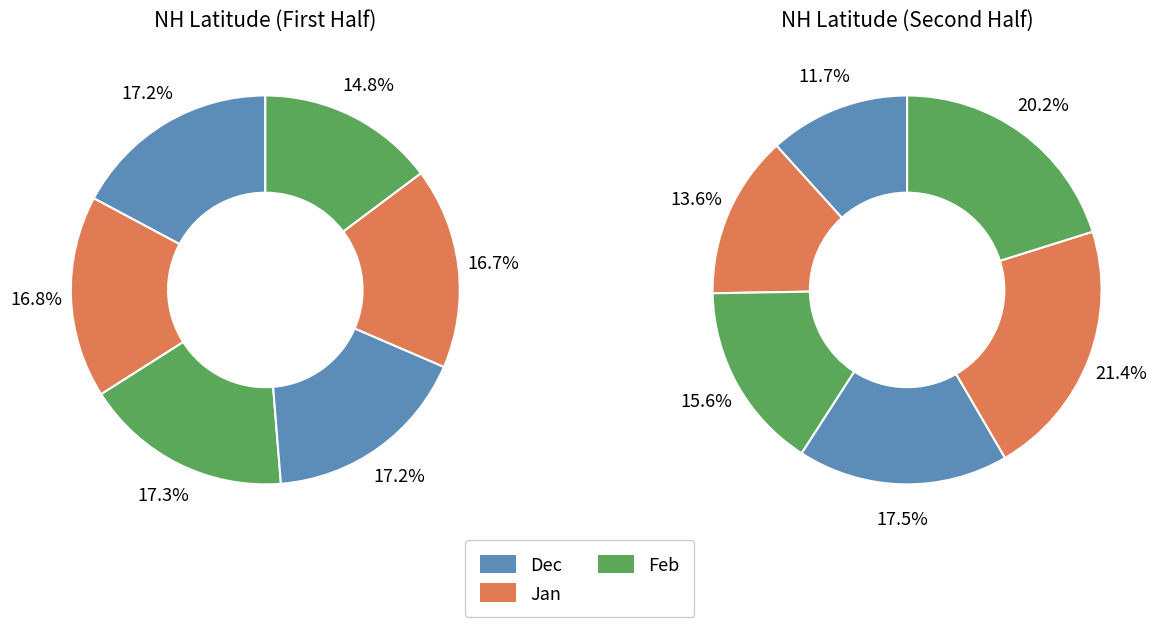

How many segments does this pie chart have?

12